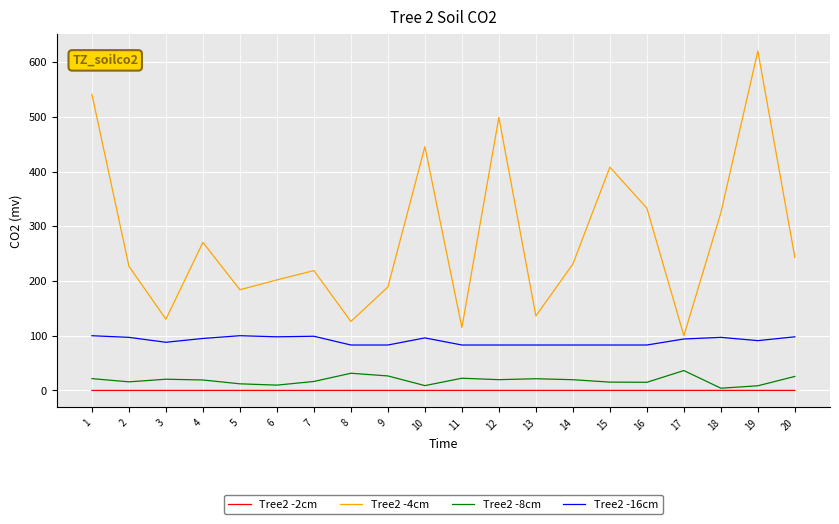

How many lines are shown in the chart?

4